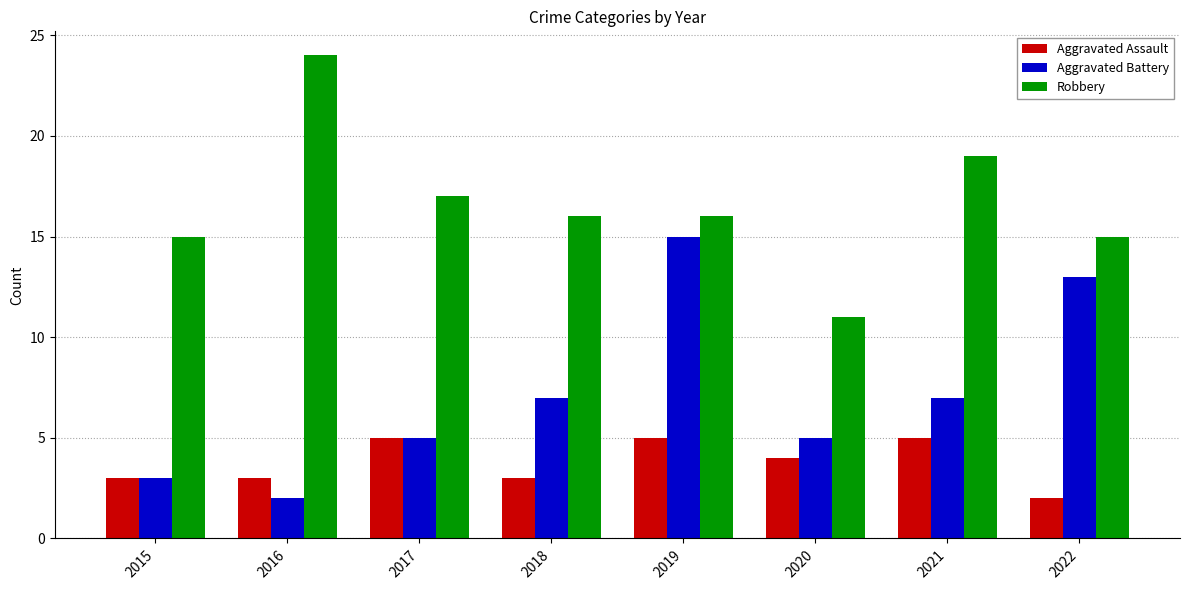

Is it true that Robbery equals 6 at 2017?

False